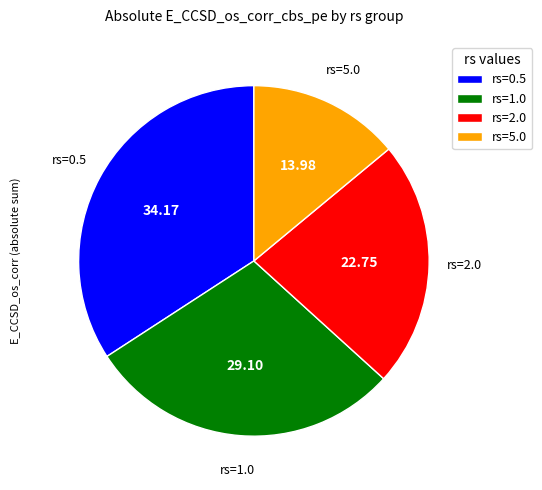

Which has a higher value, rs=1.0 or rs=5.0?

rs=1.0